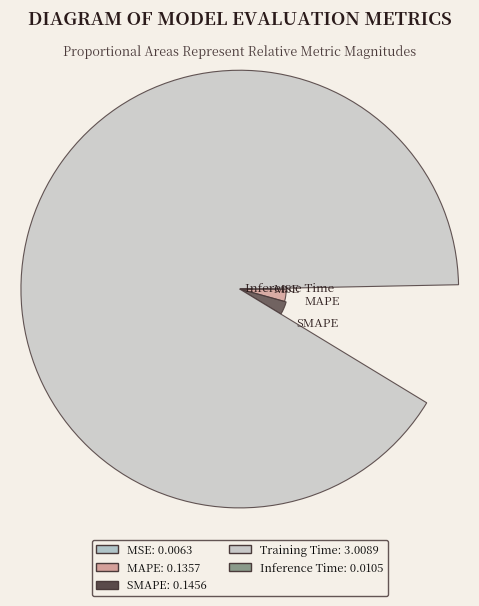

How many segments does this pie chart have?

5